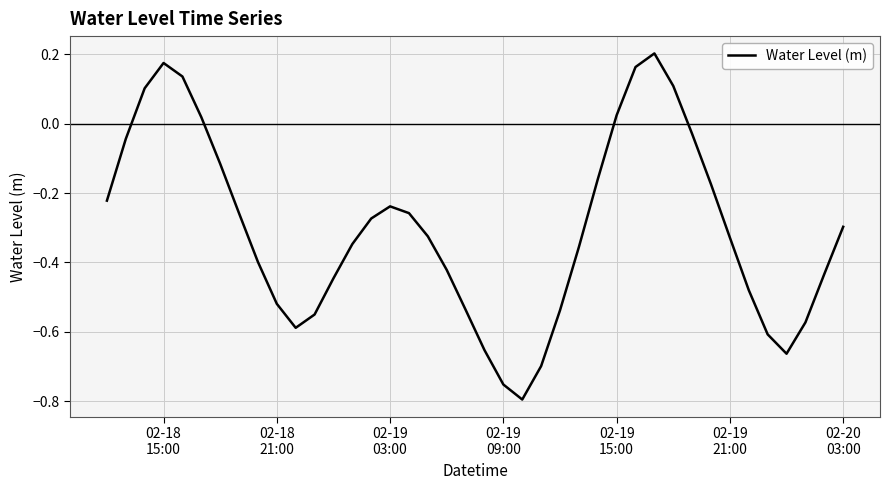

What is the difference between the maximum and minimum values?

1.0